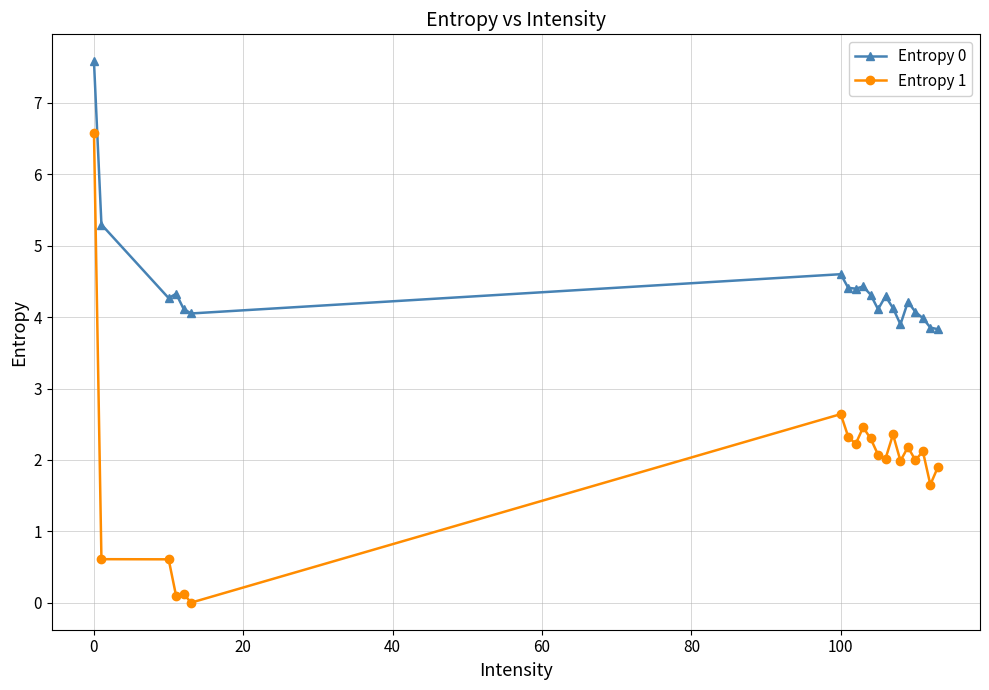

Which series has the widest spread of values?

Entropy 1